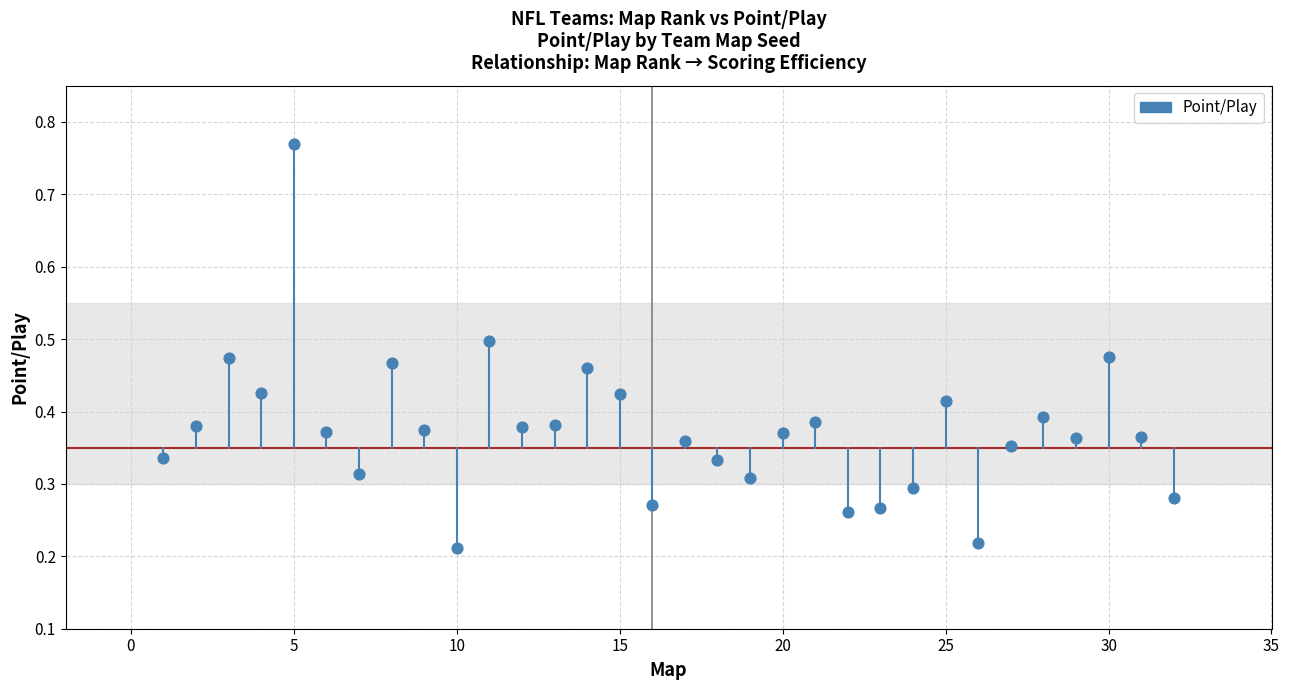

What is the range of Y values (max minus min)?

0.6